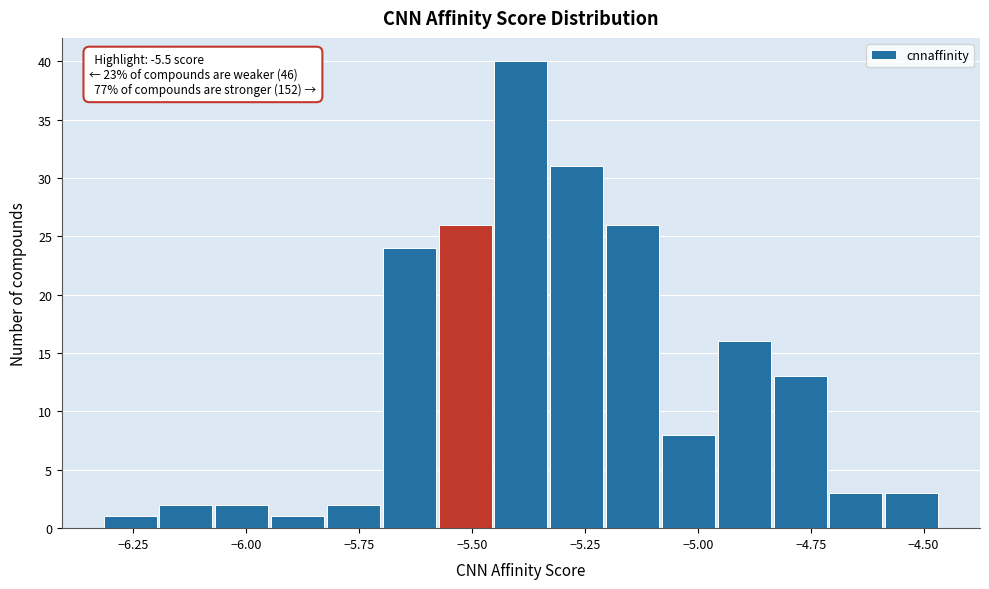

Read against the x-axis, roughly where is the centre of the tallest bar?

-5.40